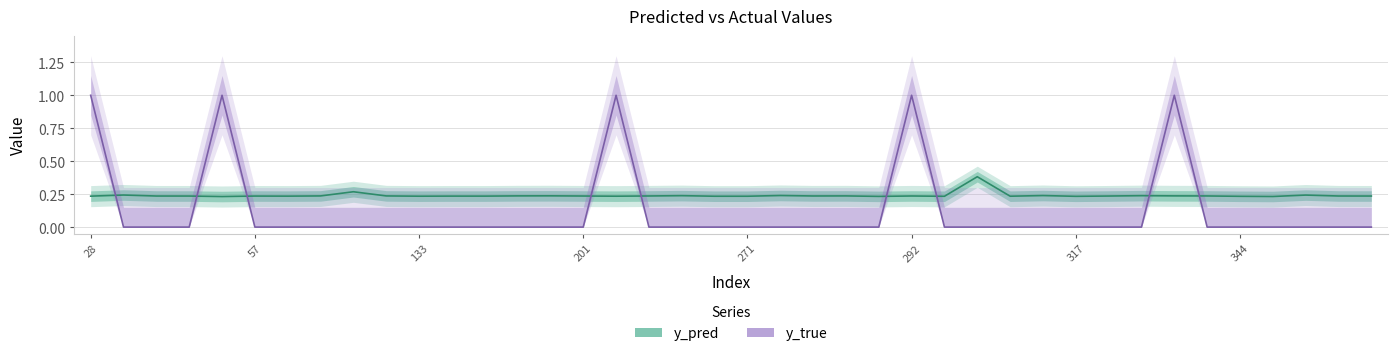

Reading left to right, transcribe all the data shown in this chart.

y_pred: 0.2	0.2	0.2	0.2	0.2	0.2	0.2	0.2	0.3	0.2	0.2	0.2	0.2	0.2	0.2	0.2	0.2	0.2	0.2	0.2	0.2	0.2	0.2	0.2	0.2	0.2	0.2	0.4	0.2	0.2	0.2	0.2	0.2	0.2	0.2	0.2	0.2	0.2	0.2	0.2
y_true: 1.0	0.0	0.0	0.0	1.0	0.0	0.0	0.0	0.0	0.0	0.0	0.0	0.0	0.0	0.0	0.0	1.0	0.0	0.0	0.0	0.0	0.0	0.0	0.0	0.0	1.0	0.0	0.0	0.0	0.0	0.0	0.0	0.0	1.0	0.0	0.0	0.0	0.0	0.0	0.0